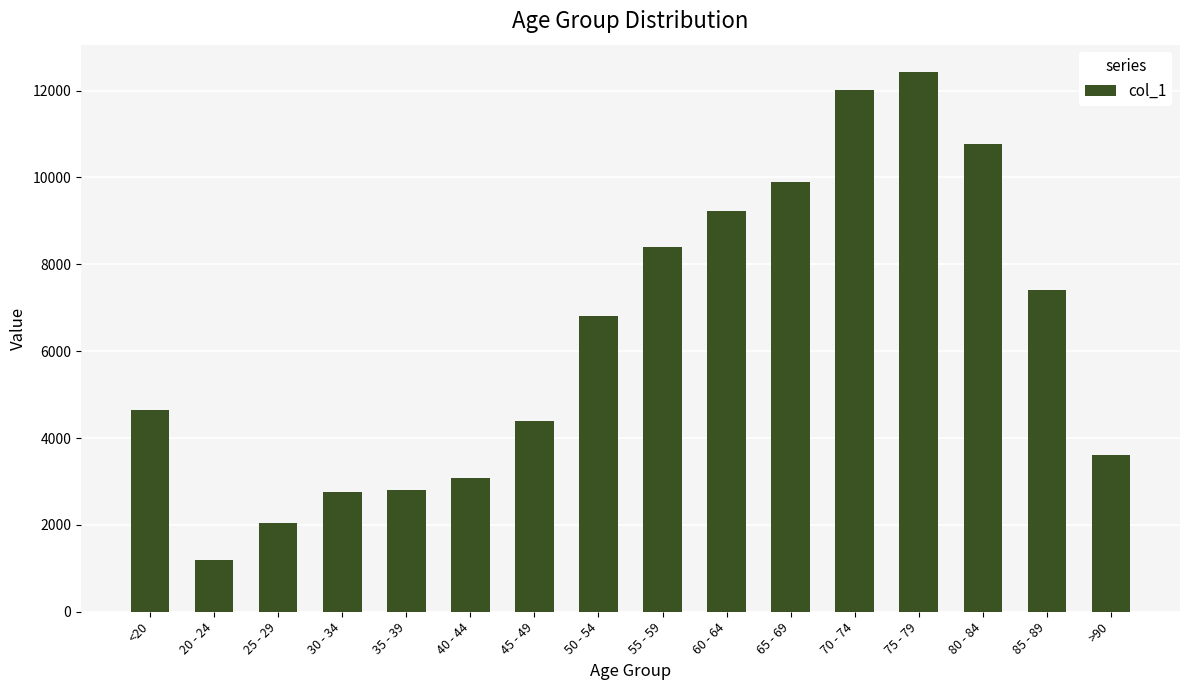

Which label corresponds to the largest value in the chart?

75 - 79